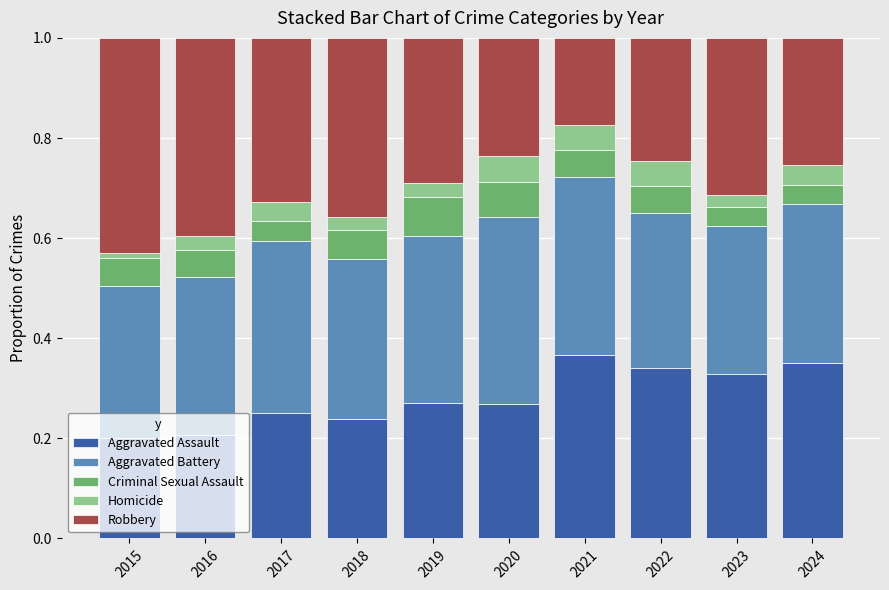

What is the total value across all series at 2017?

1.0